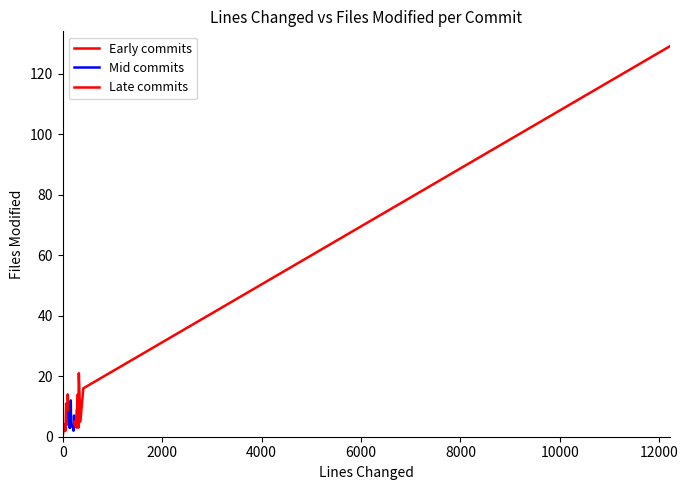

How many data points are less than 5?

18